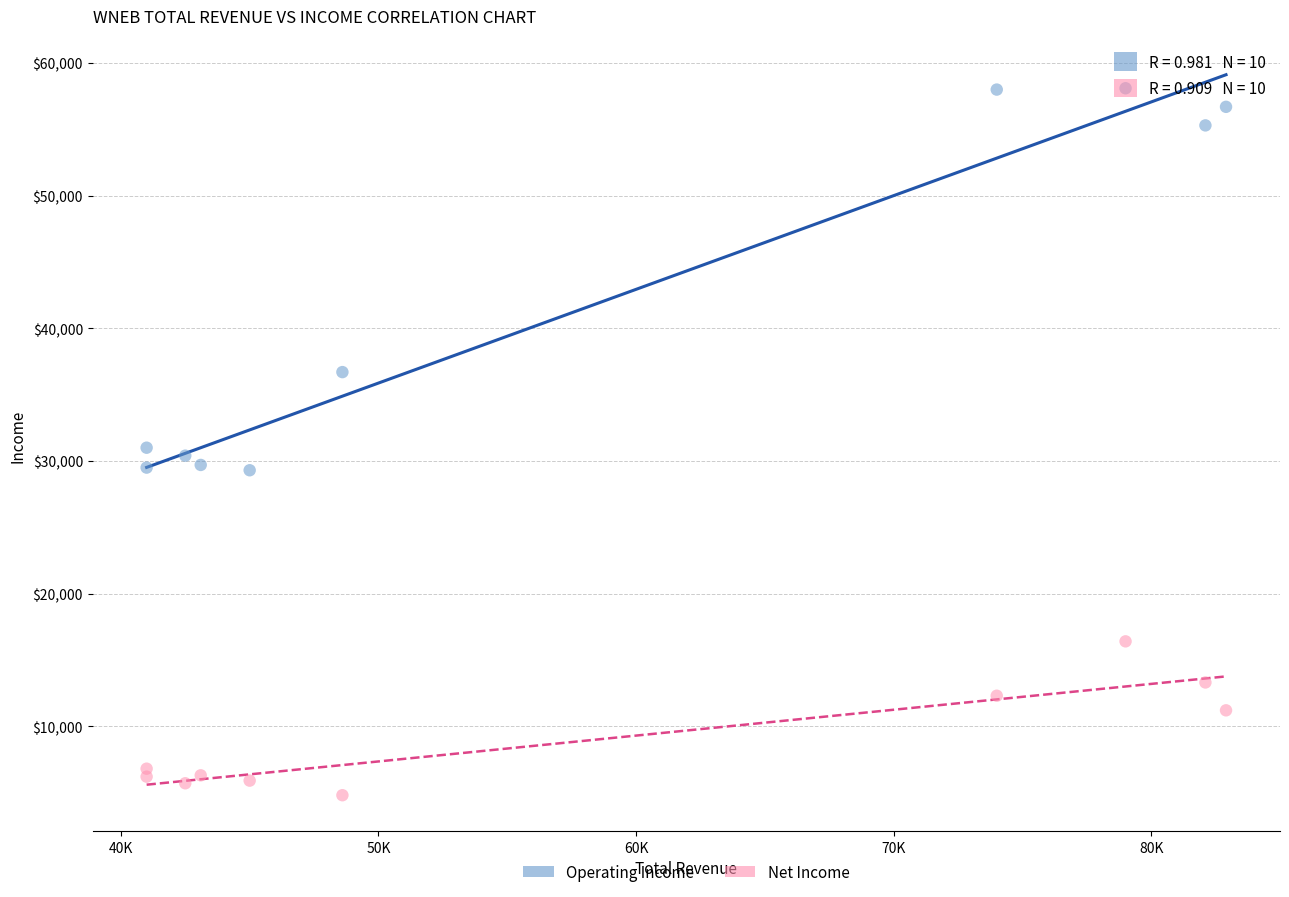

Across all data points, what is the range of Y values (max minus min)?

53300